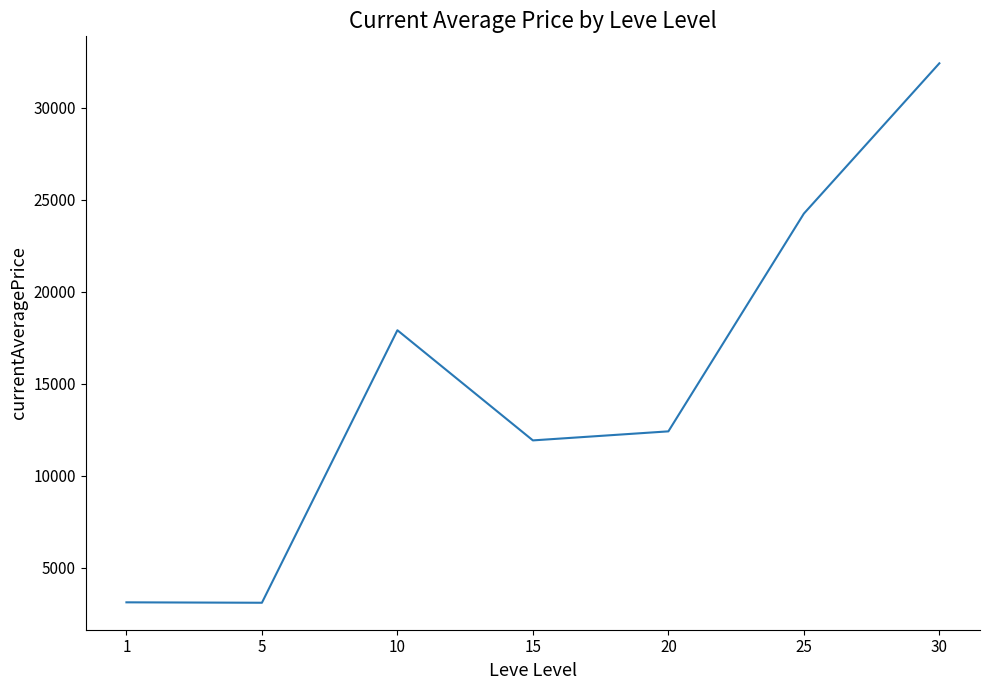

What is the change in value from 5 to 15?

+8821.2